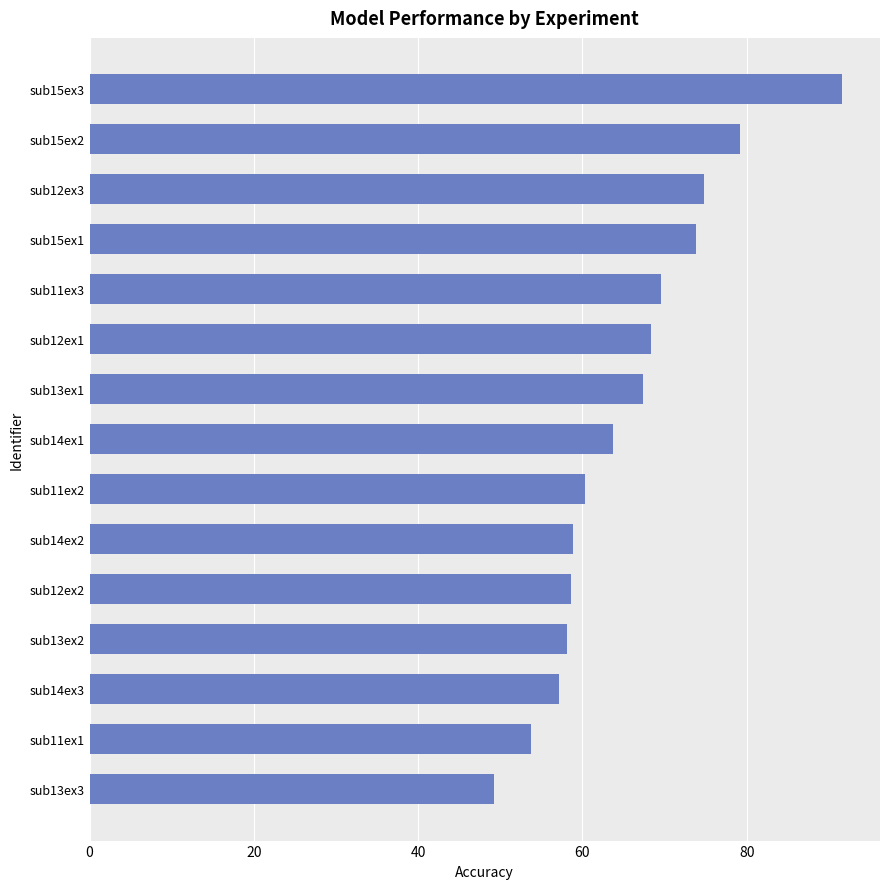

The chart shows a value of 95.6 at sub13ex2. True or false?

False